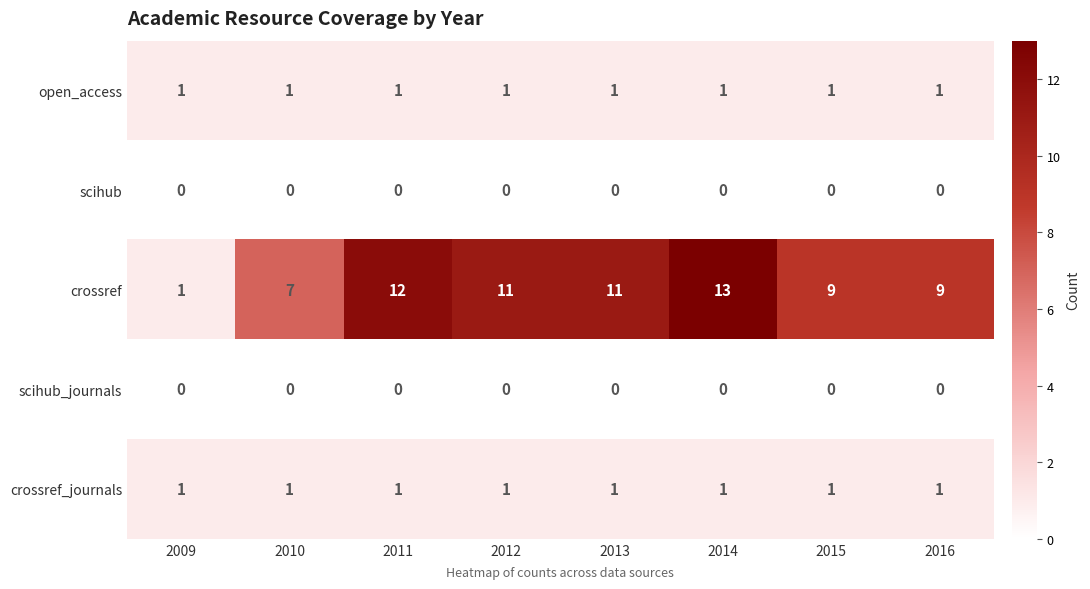

Where does the crossref series first go above 11?

2011